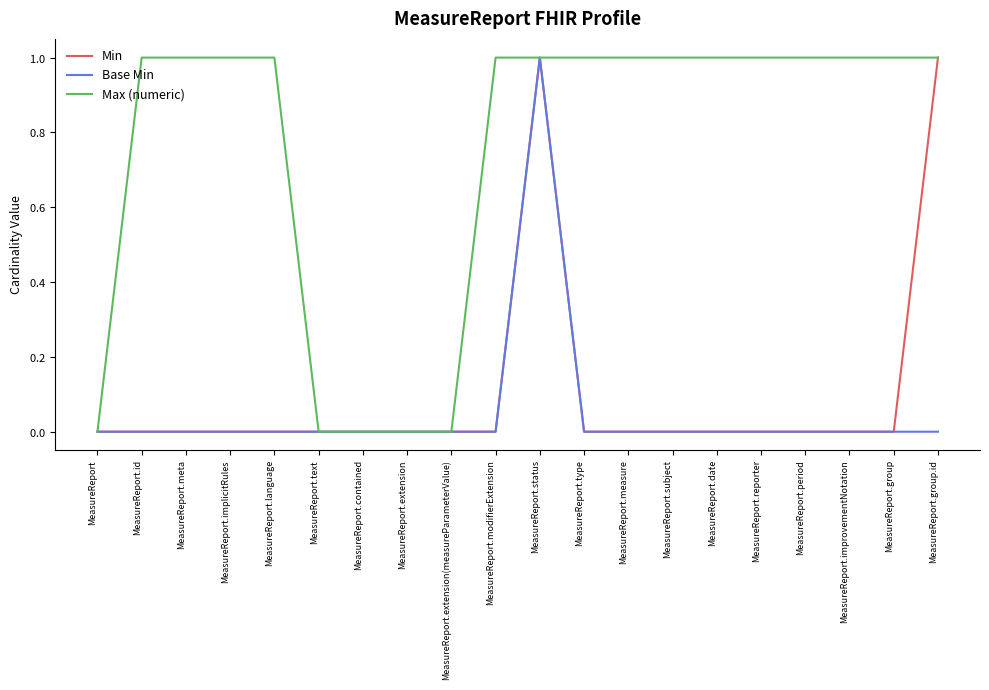

Is it true that Base Min equals 0 at MeasureReport?

True